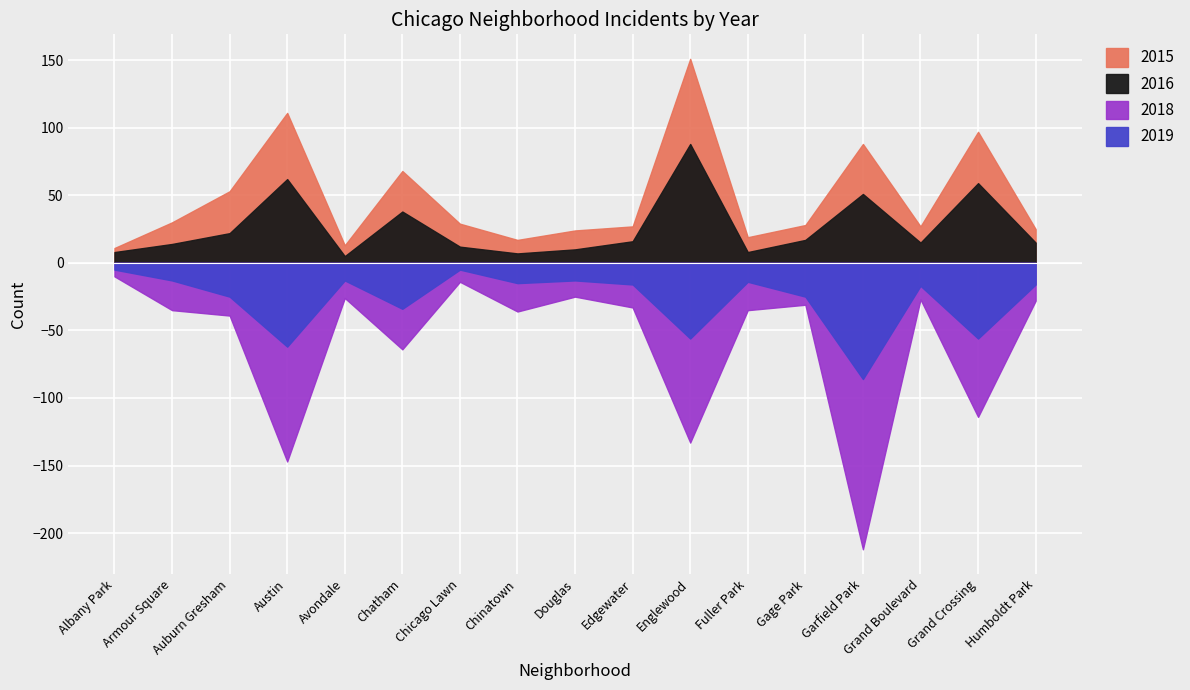

What are all the series names shown in the legend?

2015, 2016, 2018, 2019